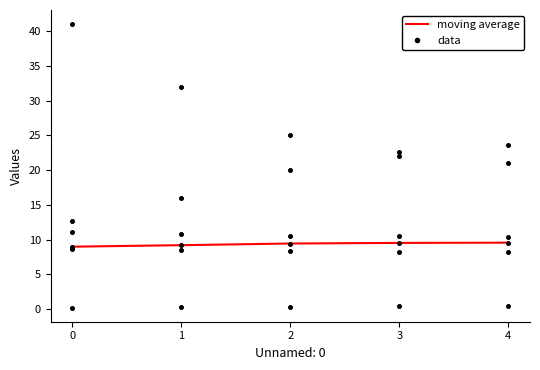

Rank the categories by moving average value from lowest to highest.

0, 1, 2, 3, 4